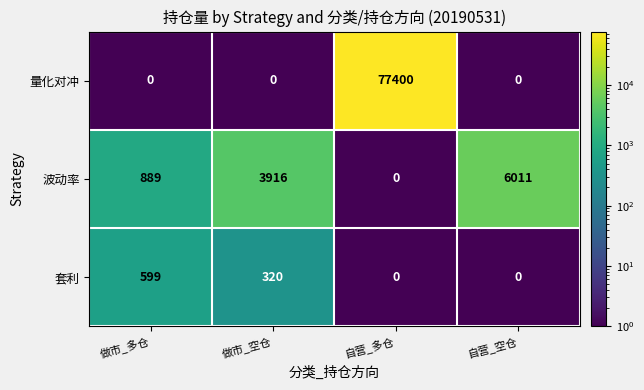

Is it true that 波动率 equals 10454 at 自营_空仓?

False